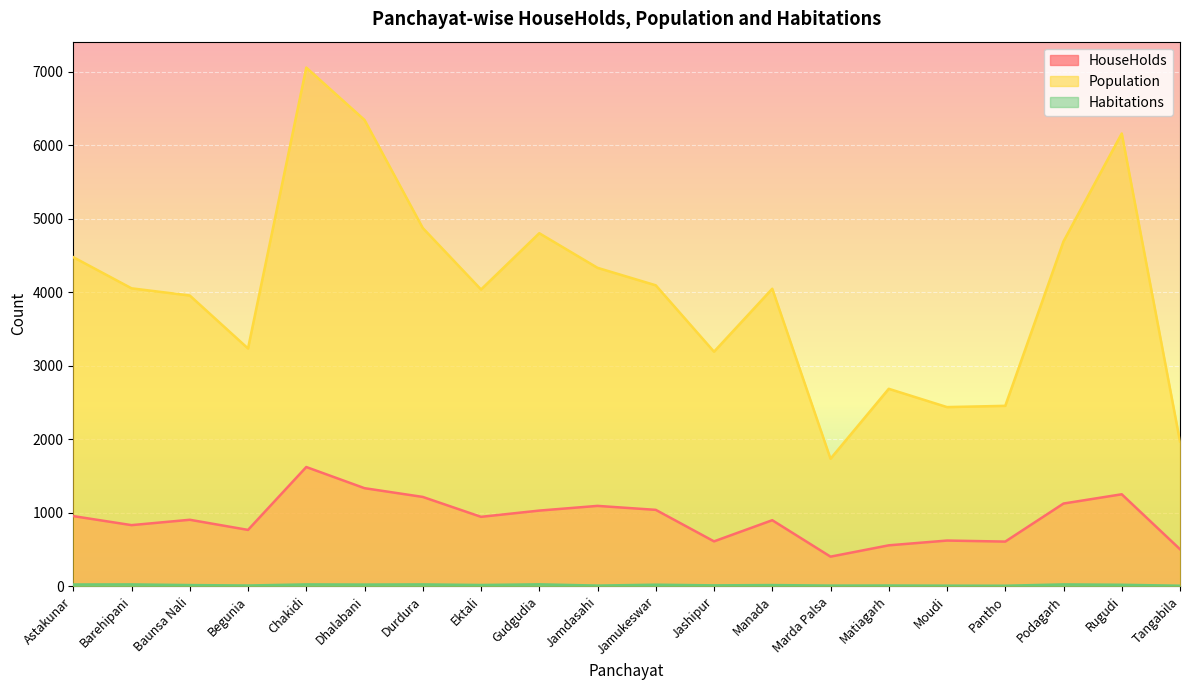

At which label is HouseHolds closest to 1010?

Gudgudia